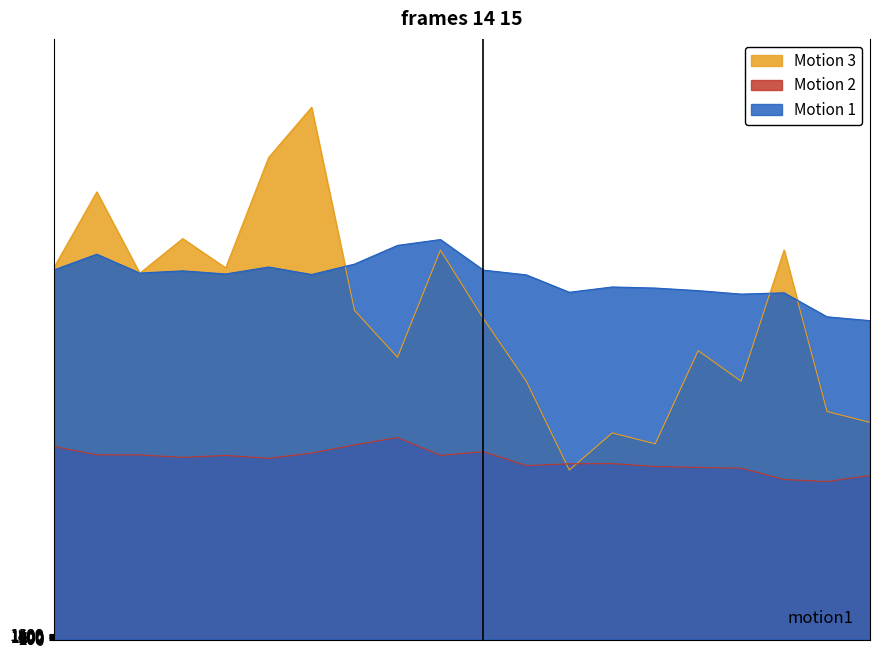

What is the sum of all Motion 2 values?

1254688.0